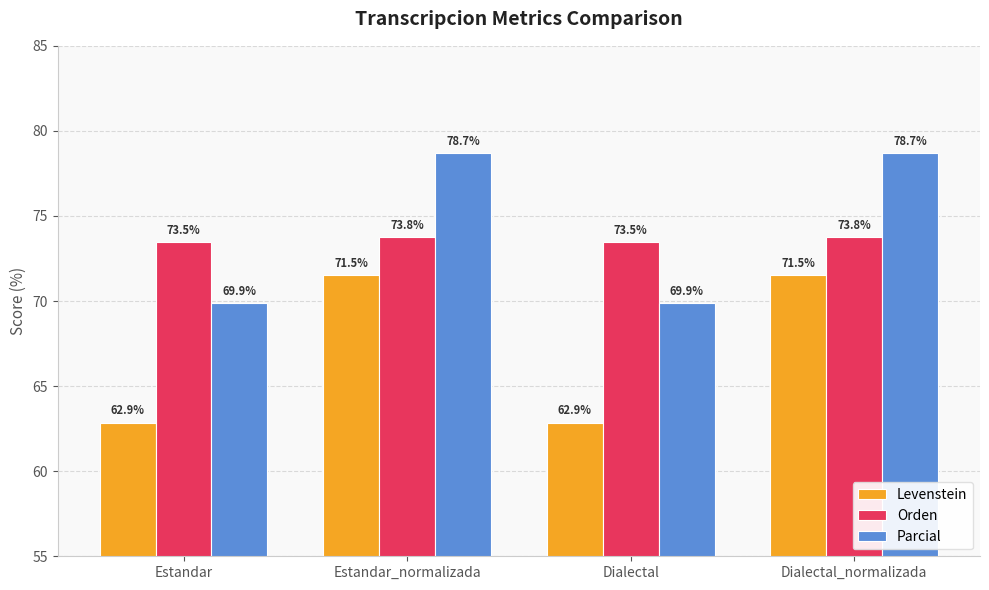

Between Estandar_normalizada and Dialectal, which series saw the biggest shift?

Parcial